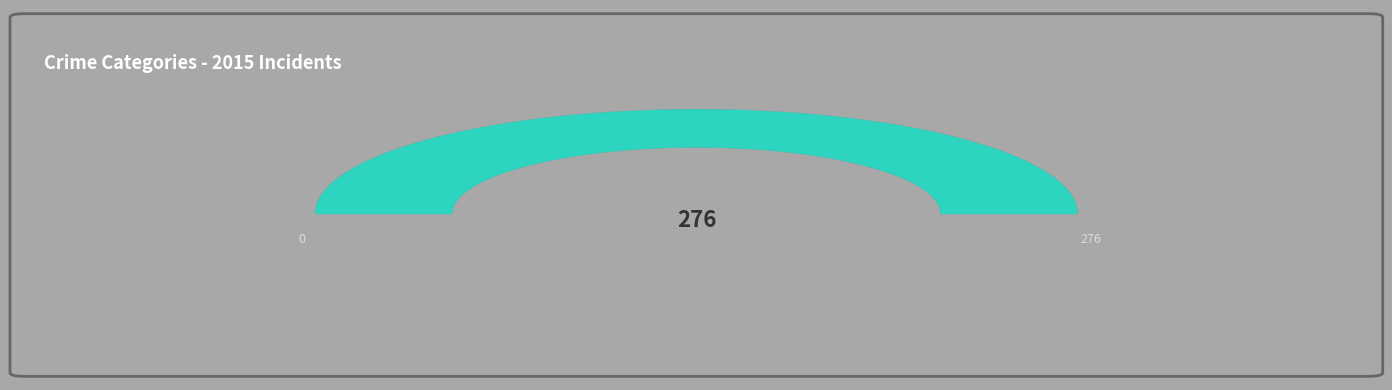

Does Aggravated Battery account for over 50% of the chart?

No